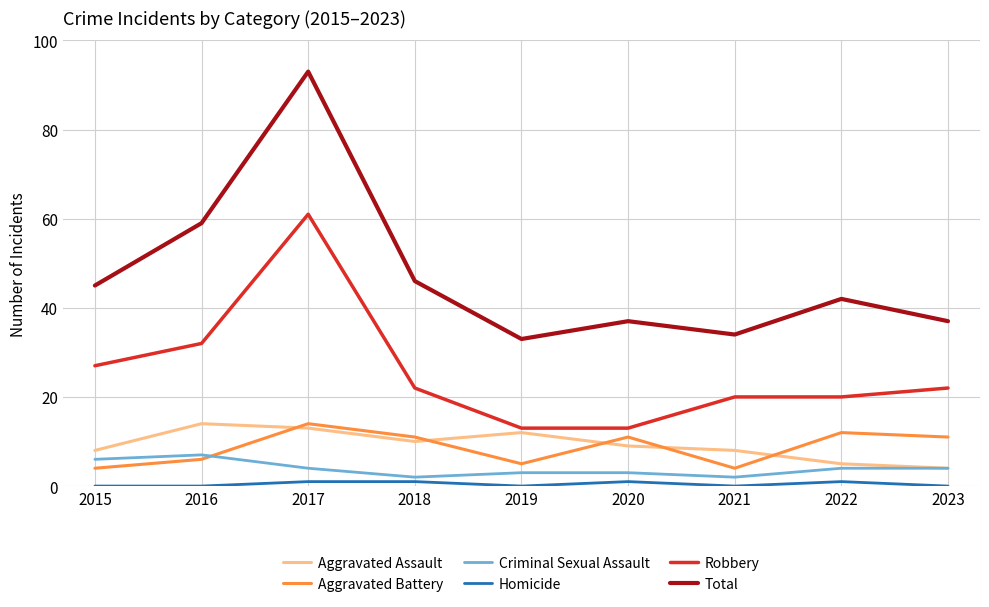

Is the value of Aggravated Assault at 2020 greater than the value of Total at 2017?

No